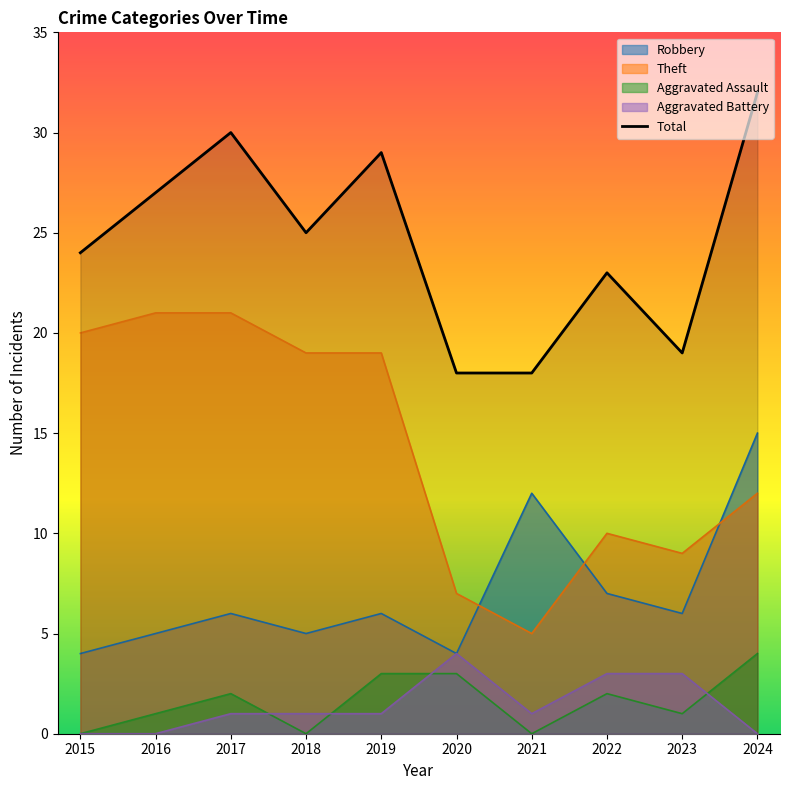

Reading left to right, extract all data points from this chart.

2015=24	2016=27	2017=30	2018=25	2019=29	2020=18	2021=18	2022=23	2023=19	2024=32